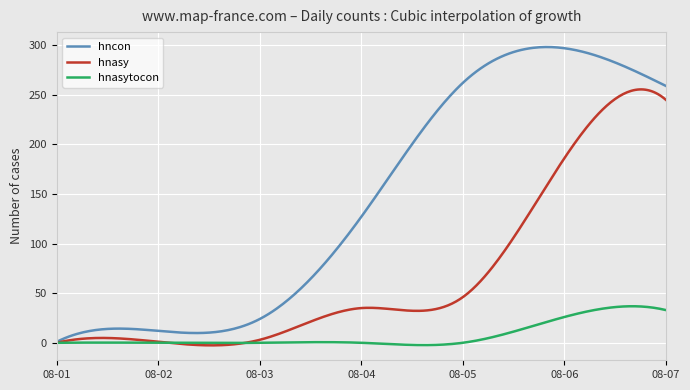

How many categories are shown in the chart?

300